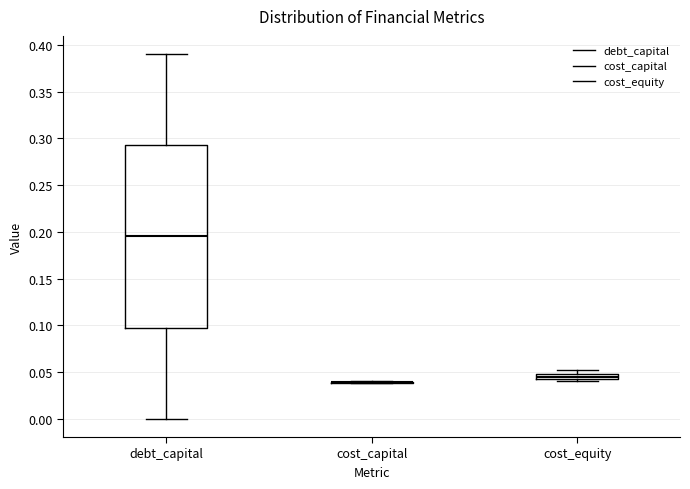

Where does the upper whisker of the box for debt_capital end on the y-axis? The values are not printed on the chart, so give them approximately, as read against the axis.

0.390